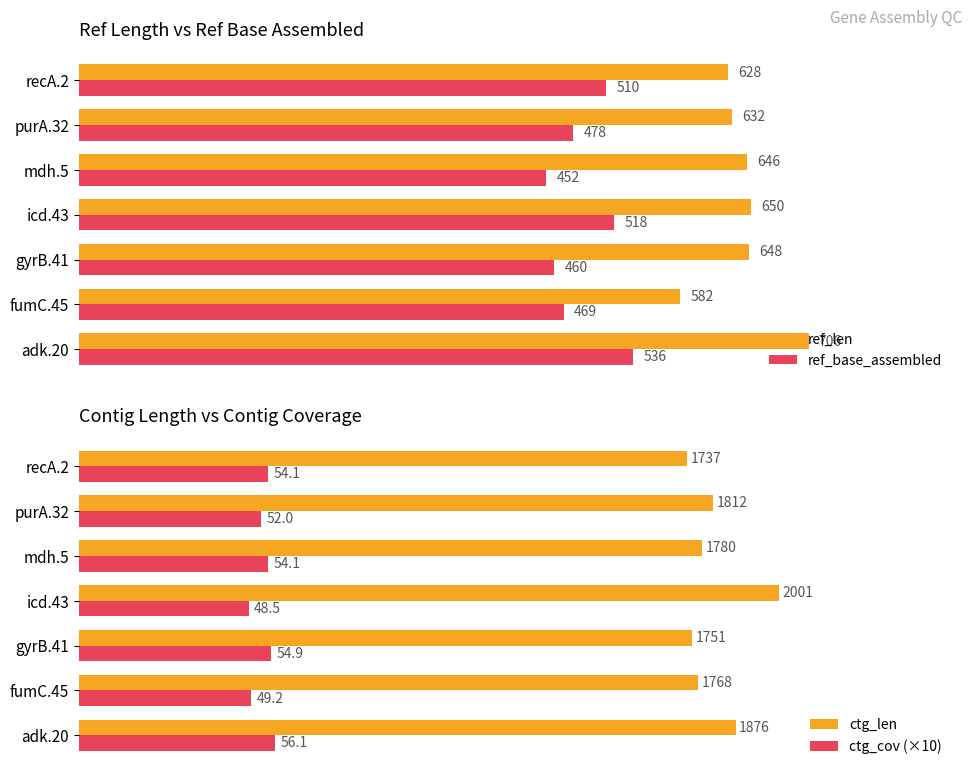

Which series has the widest spread of values?

ctg_len